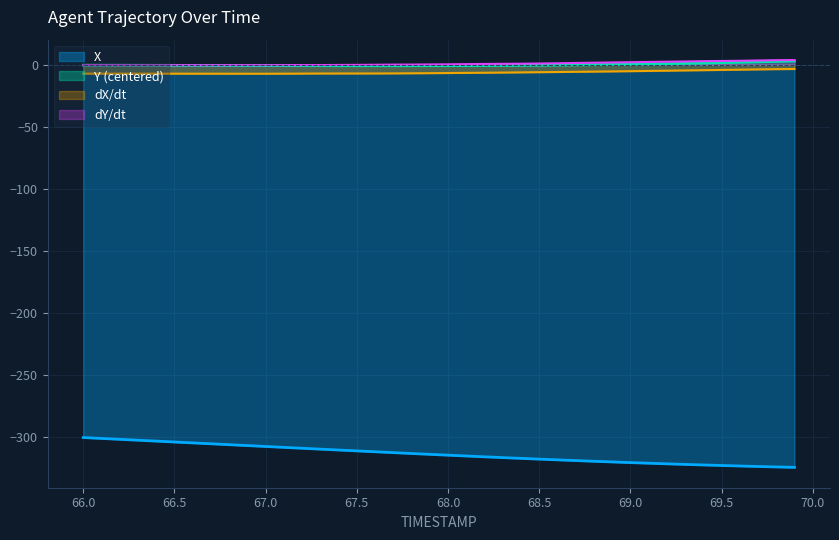

True or false: Y has more than 2 interior local peaks.

False